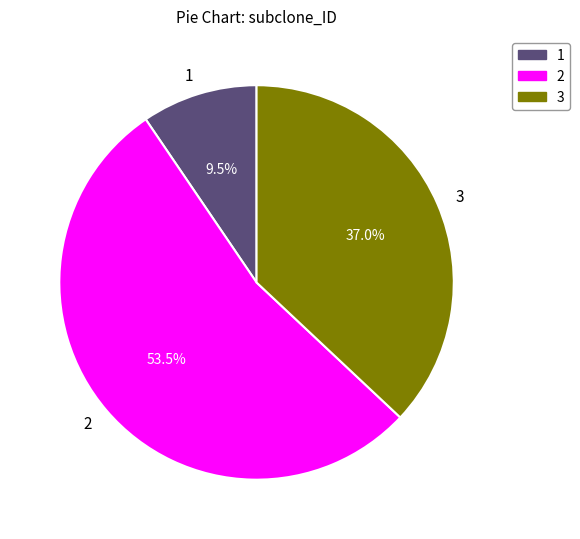

Is it true that 1 is 1% of the pie?

False